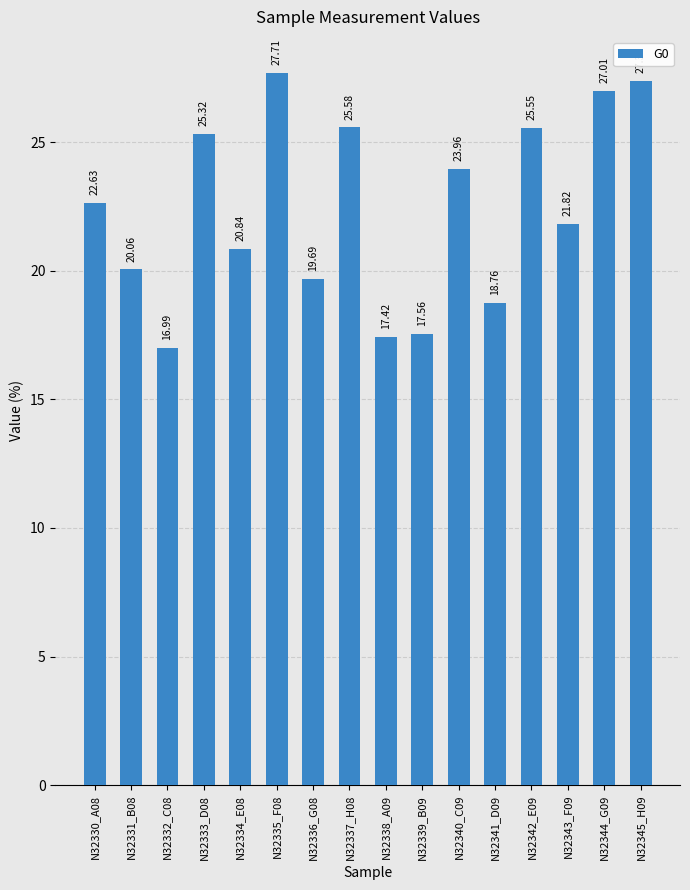

What is the average value?

22.4